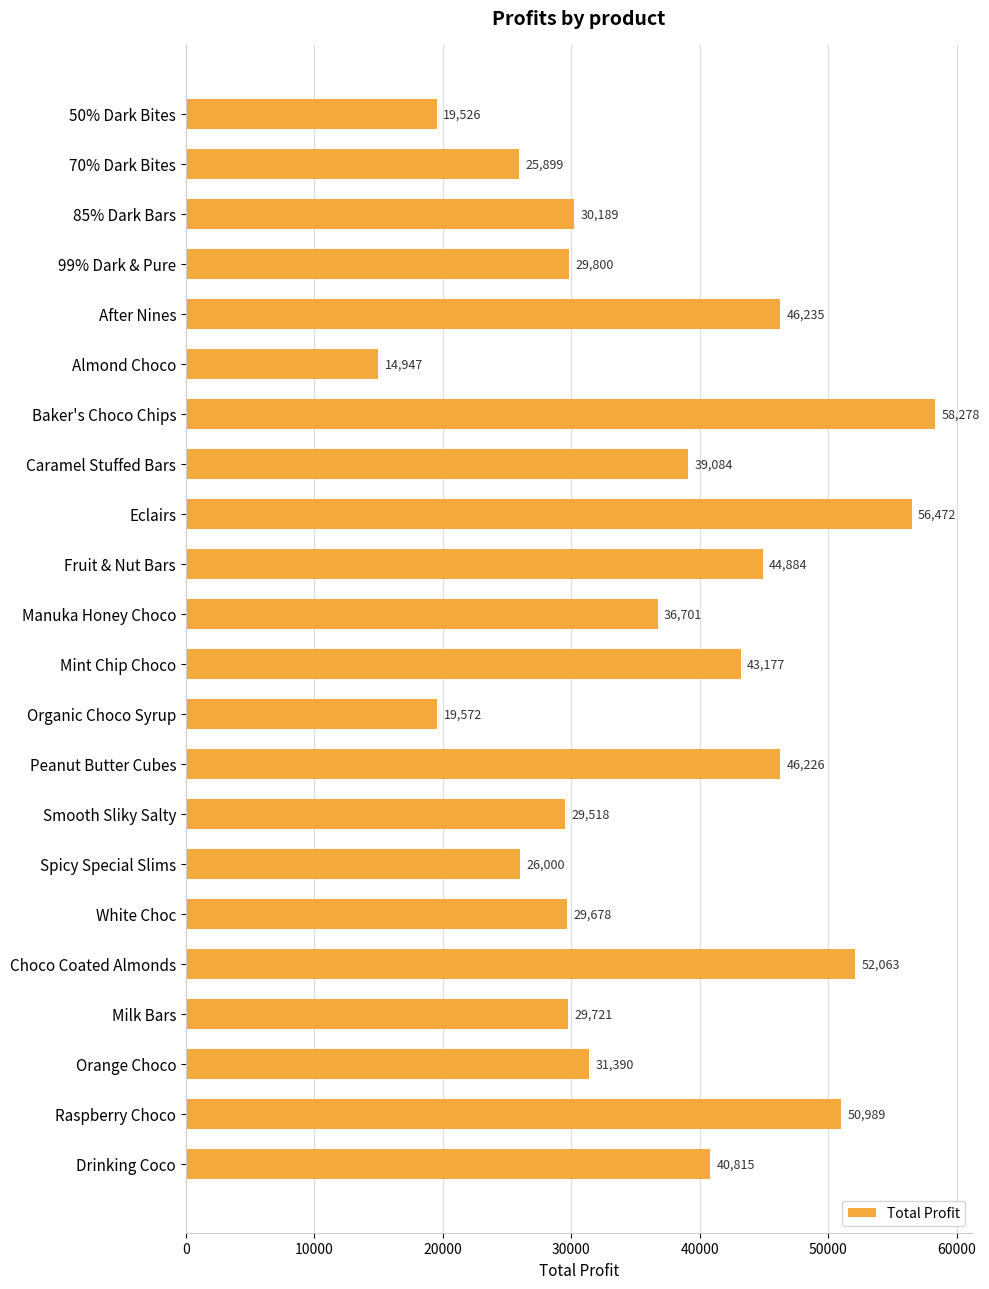

True or false: the data shows 31390.5 at Orange Choco.

True